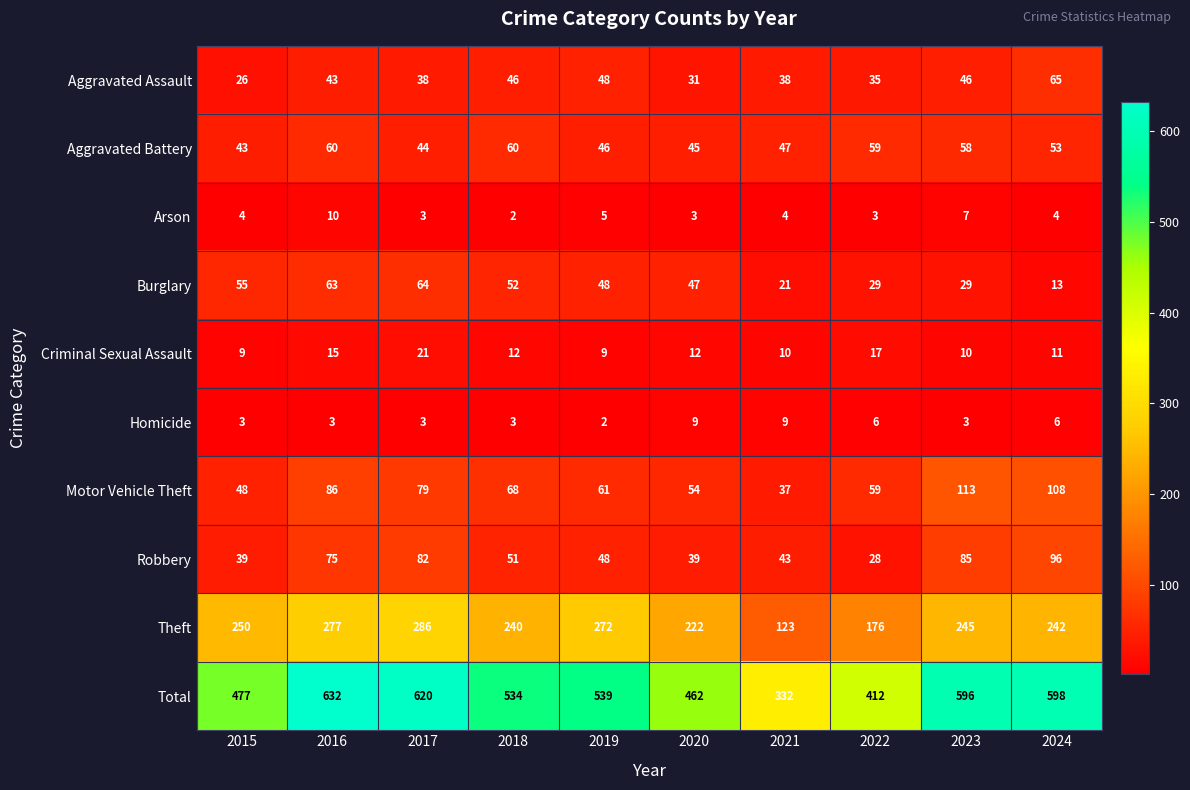

What is the difference between the maximum and minimum values in the Arson series?

8